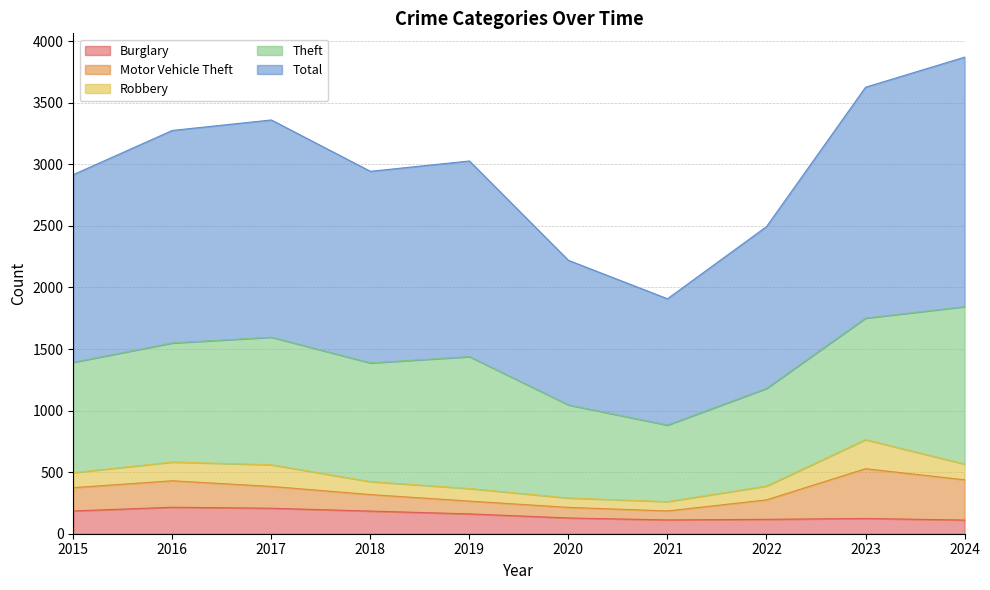

What are all the series names shown in the legend?

Burglary, Motor Vehicle Theft, Robbery, Theft, Total